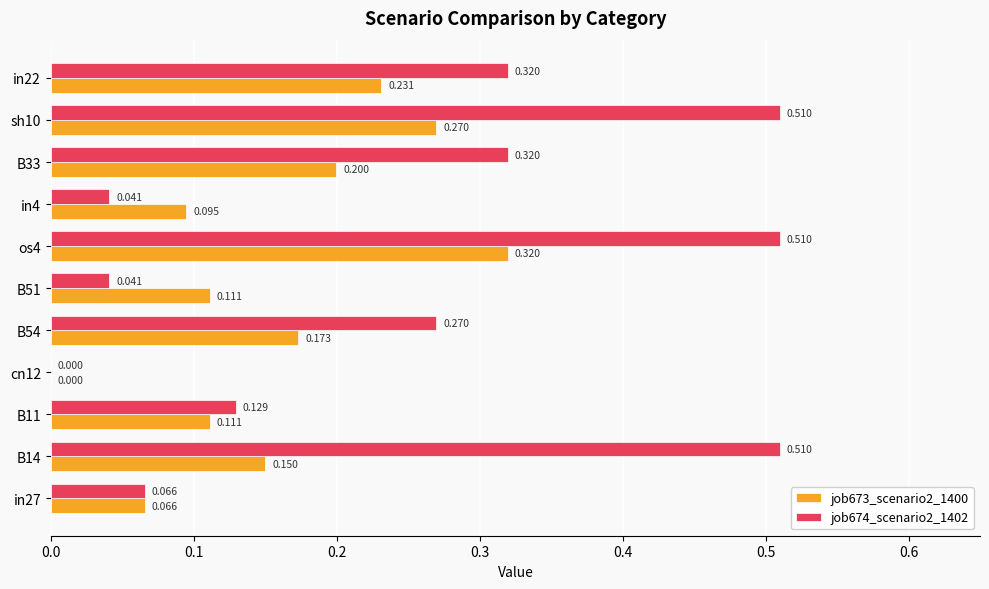

Which series has the largest range (max minus min)?

job674_scenario2_1402